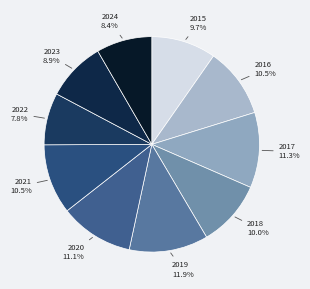

Does 2018 account for over 50% of the chart?

No